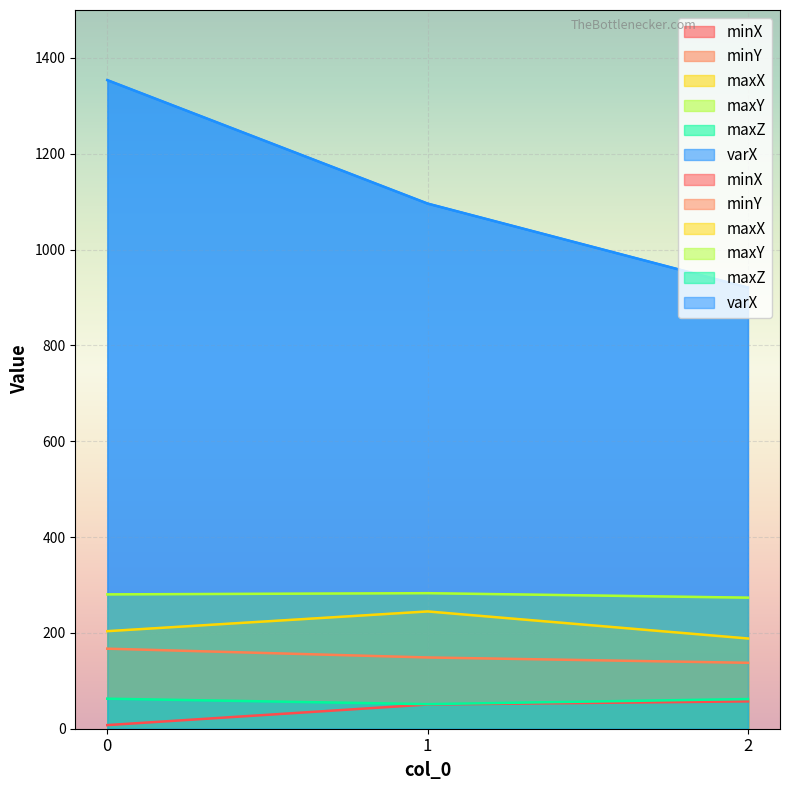

Between 0 and 2, which series saw the biggest shift?

varX